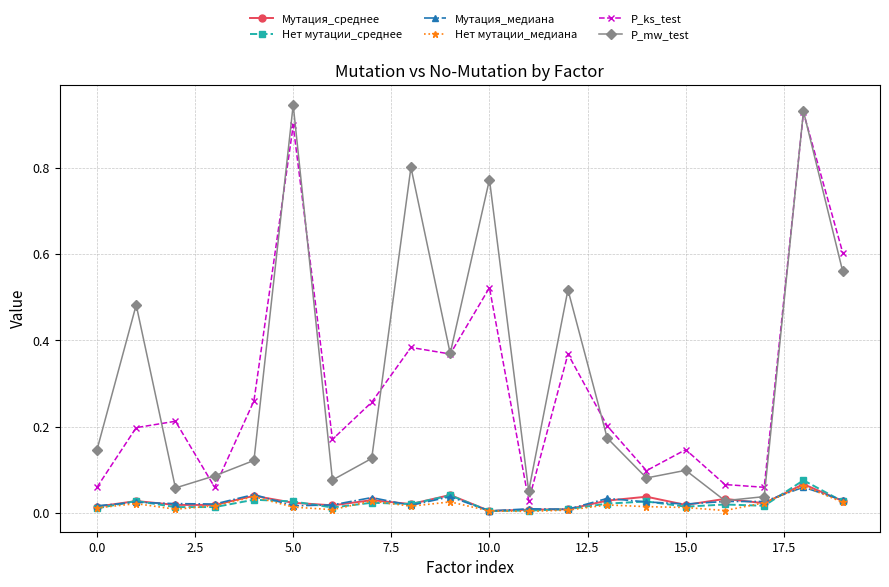

True or false: Мутация_среднее has more than 1 points higher than both neighbors.

True